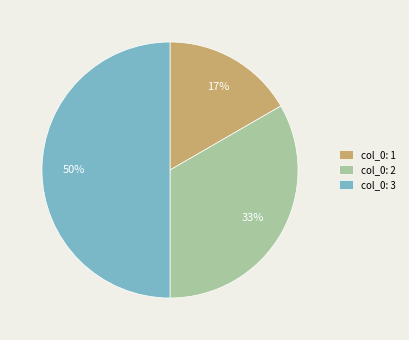

Is the sum of col_0: 1 and col_0: 3 greater than half?

Yes